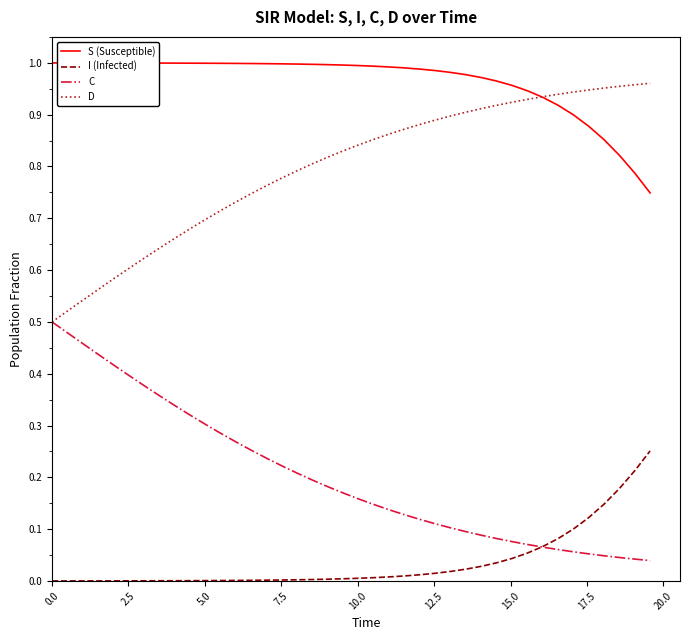

True or false: I (Infected) and D cross at least once.

False